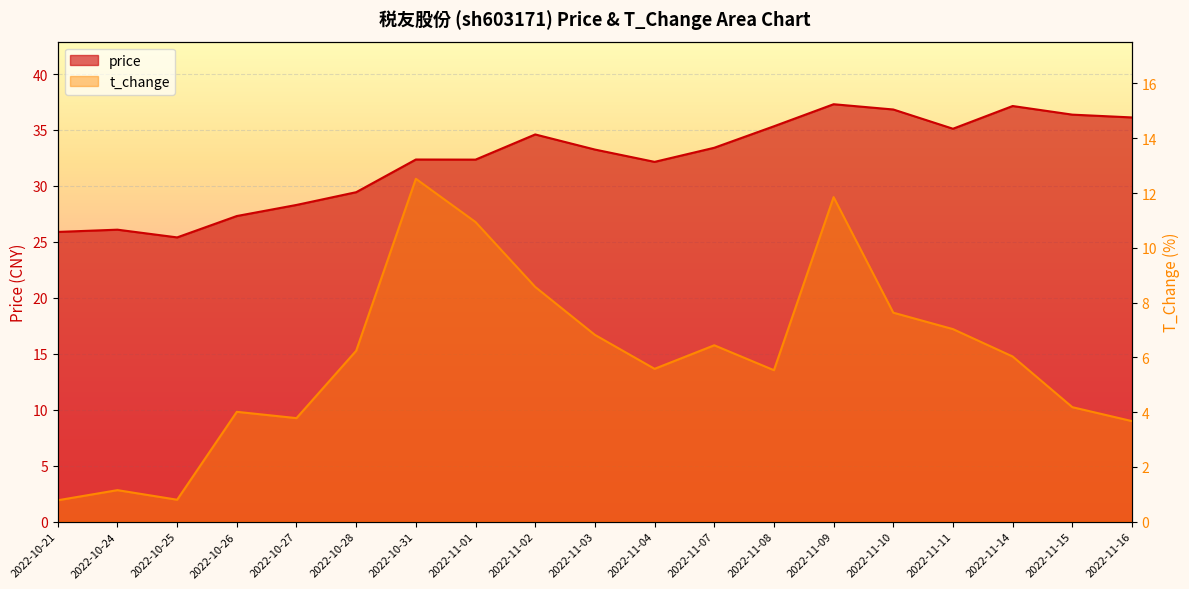

In t_change, how many points are lower than both neighbors (excluding endpoints)?

4